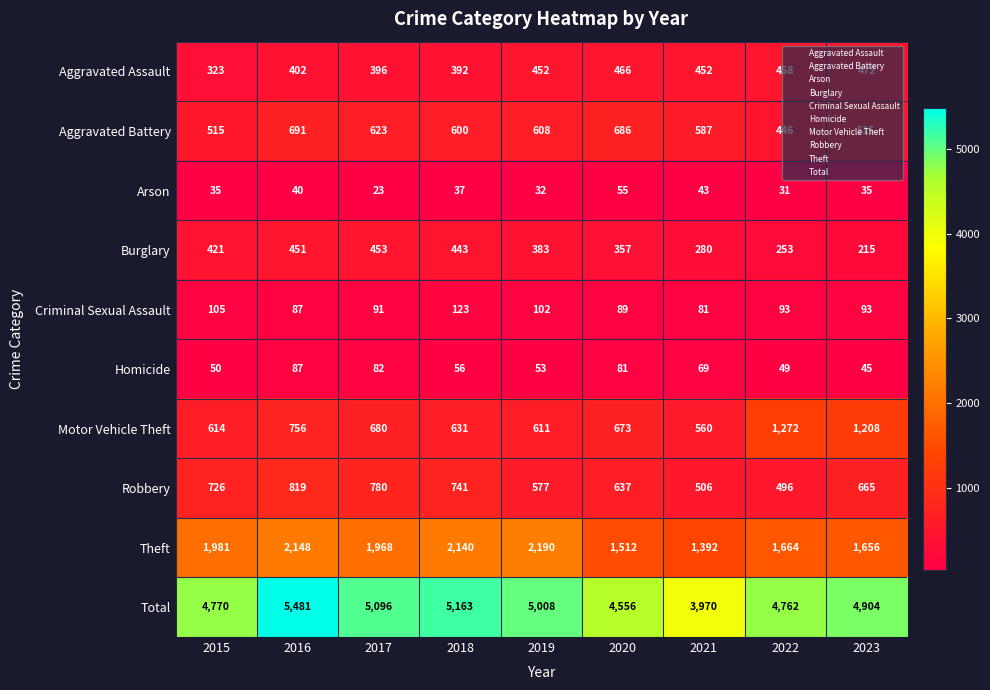

List the series in order of their peak value, lowest first.

Arson, Homicide, Criminal Sexual Assault, Burglary, Aggravated Assault, Aggravated Battery, Robbery, Motor Vehicle Theft, Theft, Total